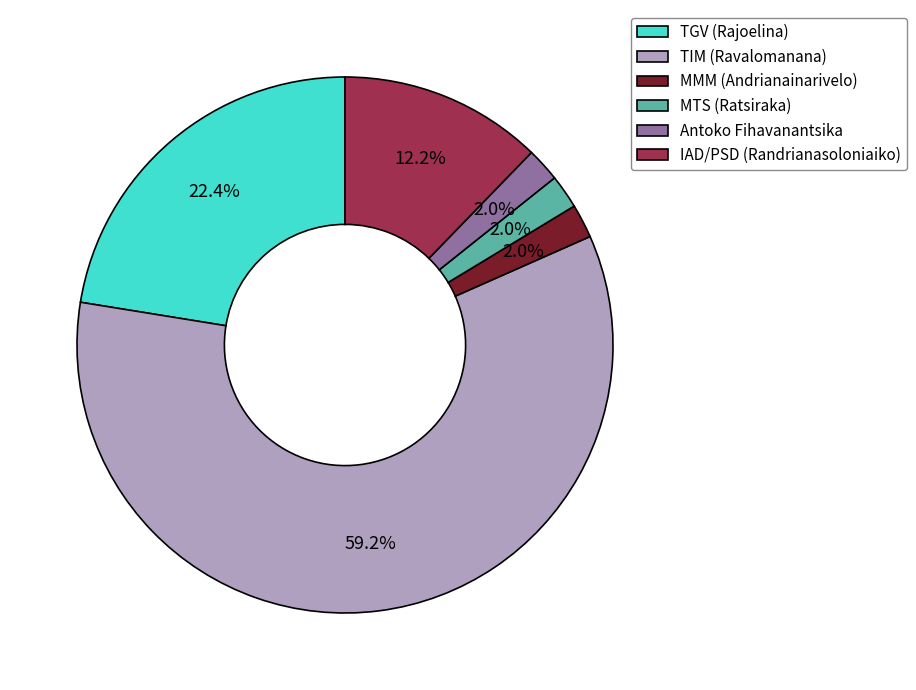

To the nearest percent, what portion does IAD/PSD (Randrianasoloniaiko) represent?

12%